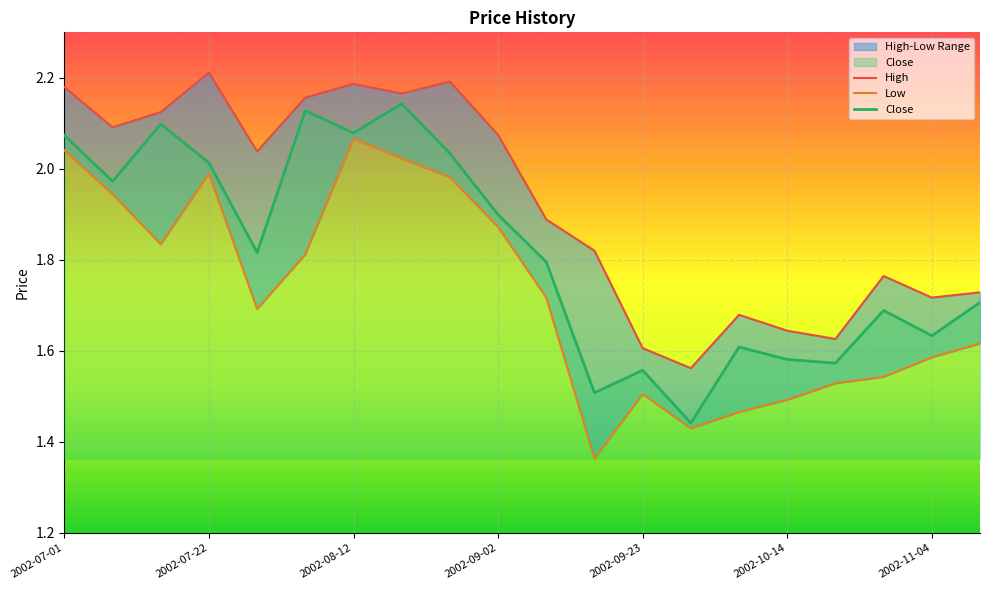

What is the spread (max minus min) of values at 2002-07-08?

0.1